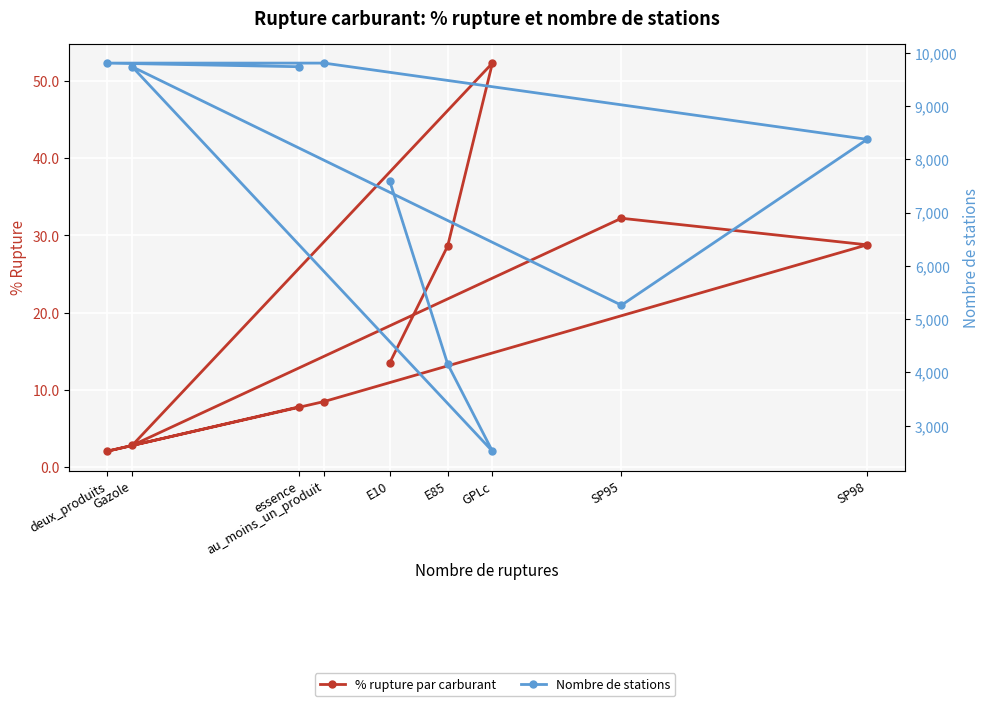

What is the value of the Nombre de stations point at the 3rd from the left?

2524.0